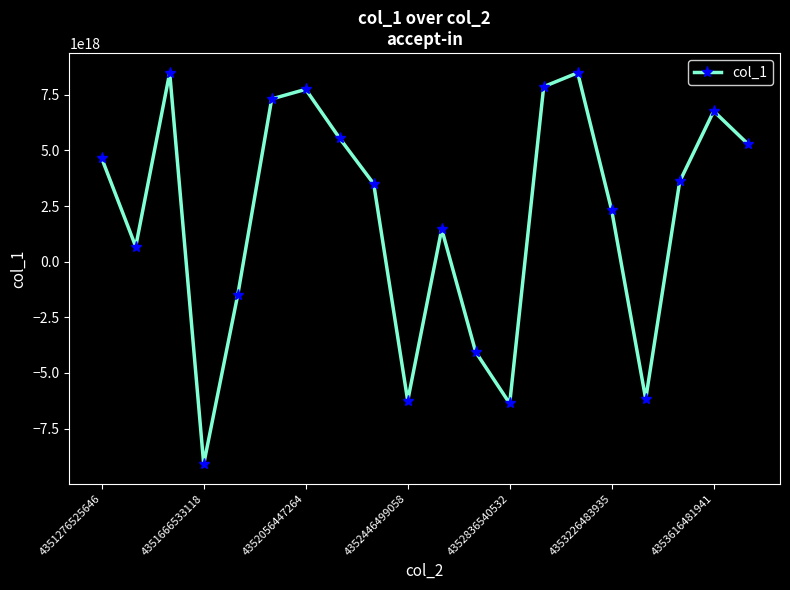

How many interior local valleys (lower than both neighbors) does the data have?

5